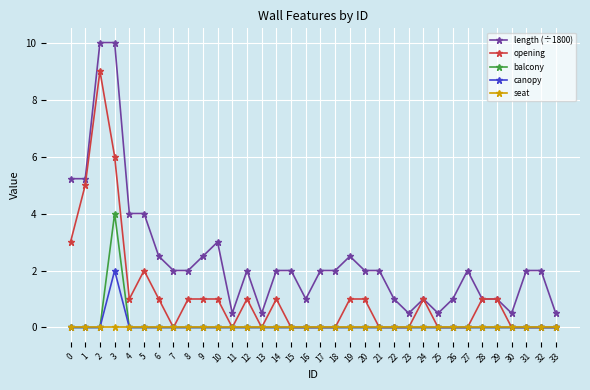

Rank the series by their maximum value, from lowest to highest.

seat, canopy, balcony, opening, length (÷1800)